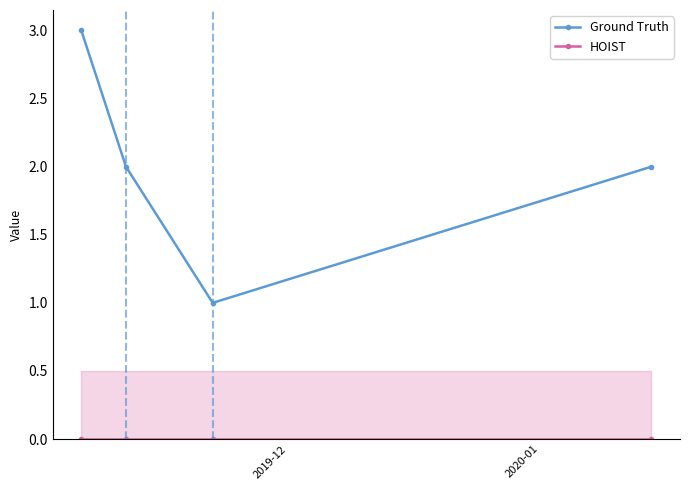

What is the maximum value shown in the chart?

3